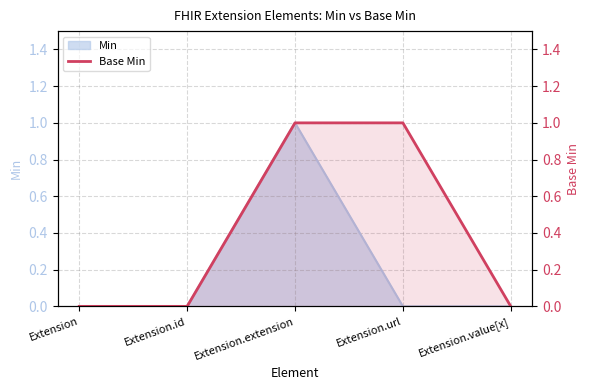

How many lines are shown in the chart?

1